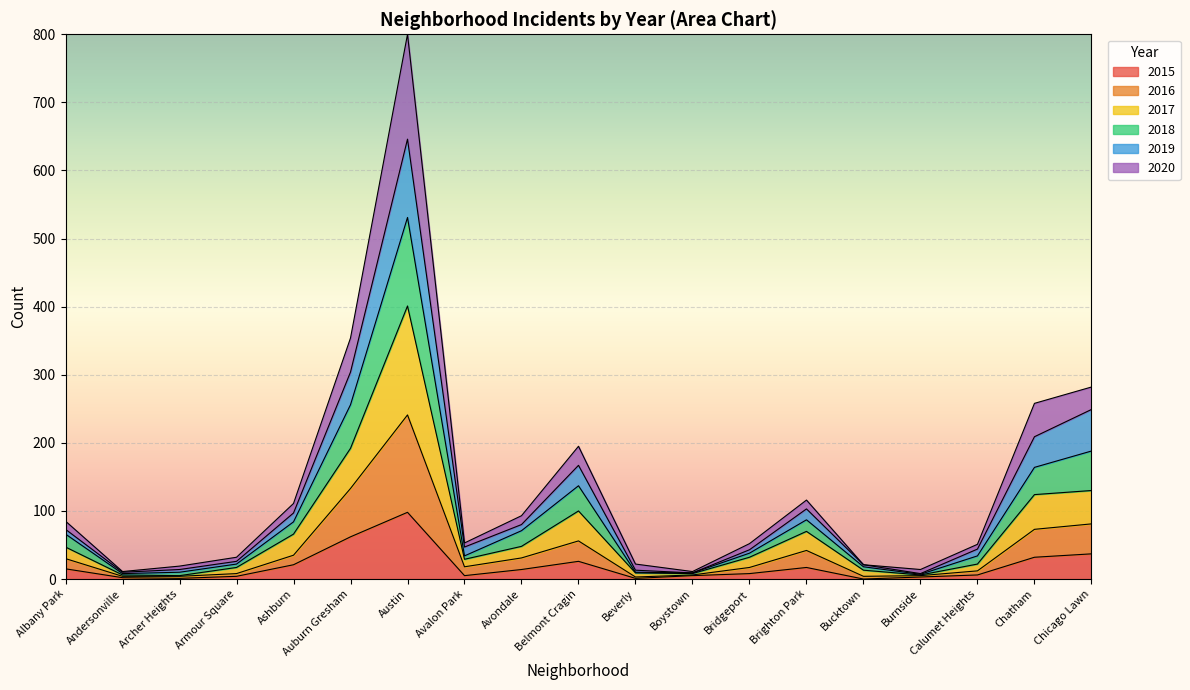

In 2016, how many points are higher than both neighbors (excluding endpoints)?

3